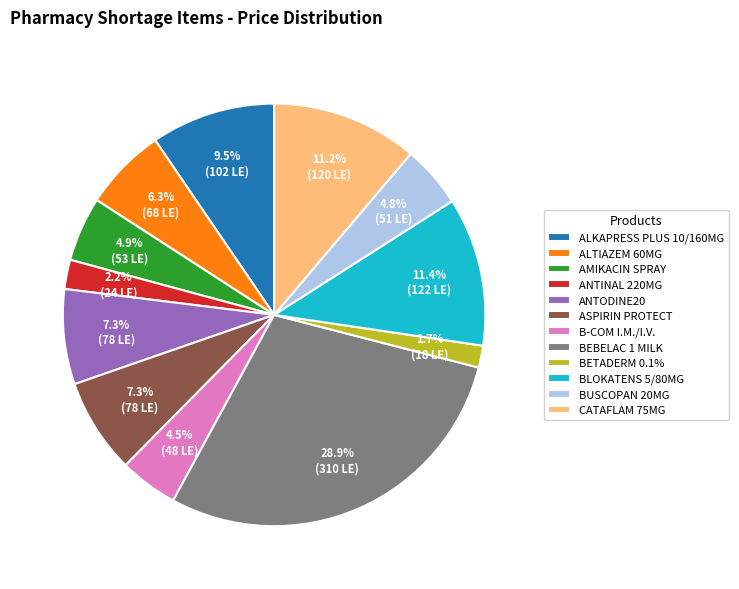

True or false: AMIKACIN SPRAY accounts for 5% of the total.

True